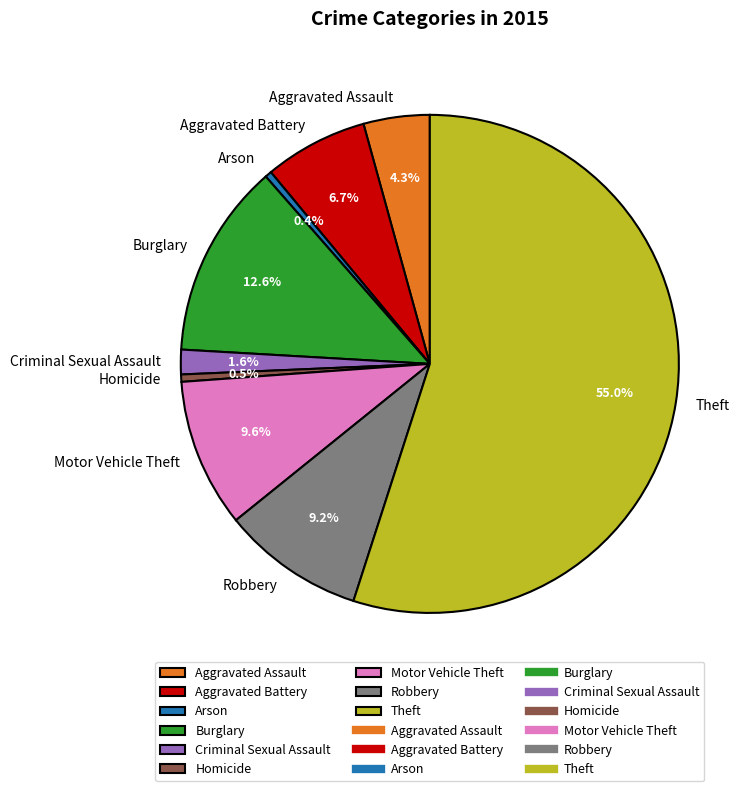

To the nearest percent, what percentage of the pie is Aggravated Battery?

7%